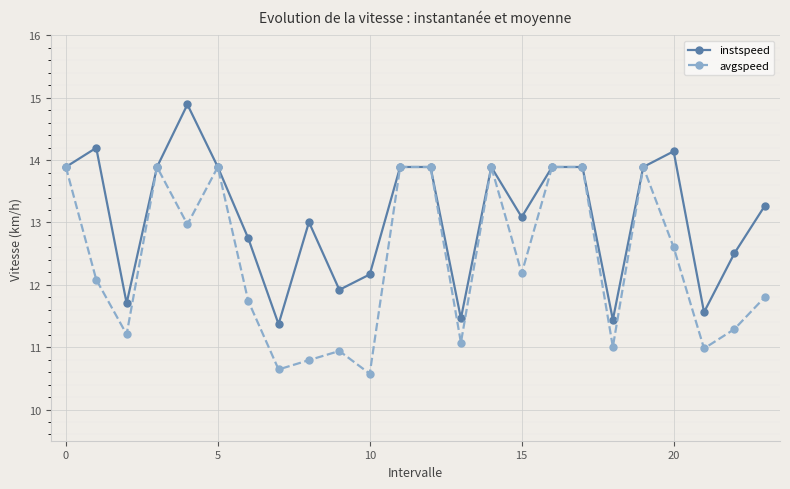

List the series in order of their overall mean, highest first.

instspeed, avgspeed